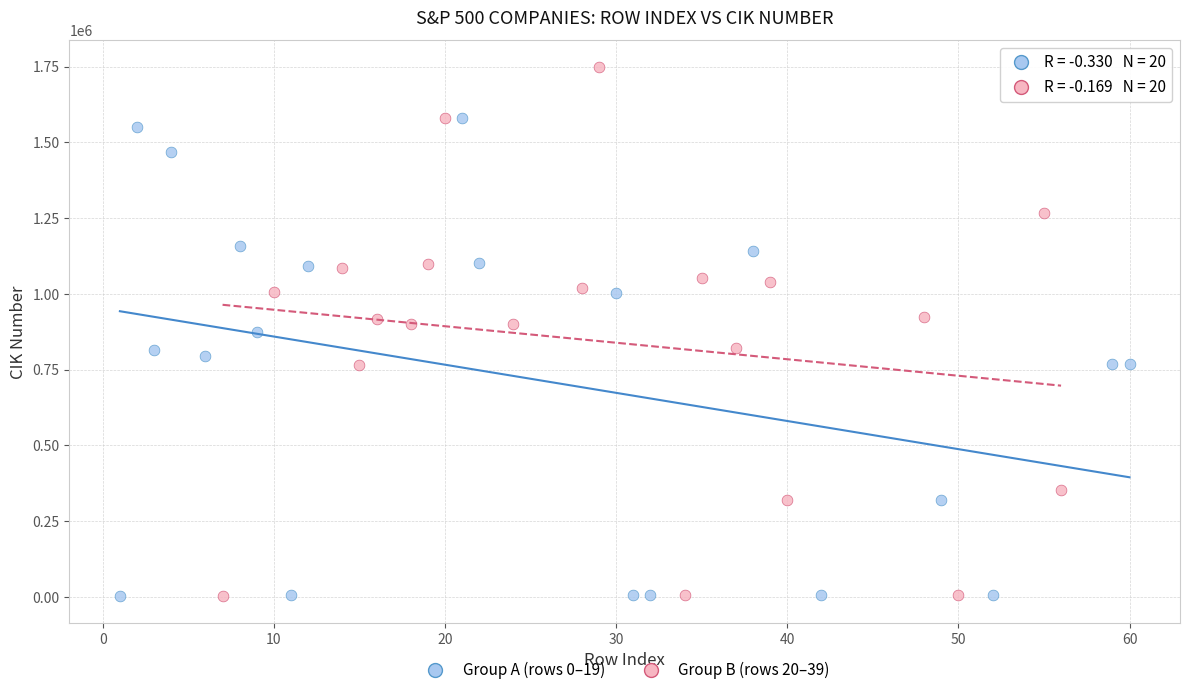

Which series contains the highest Y value?

Group B (rows 20–39)